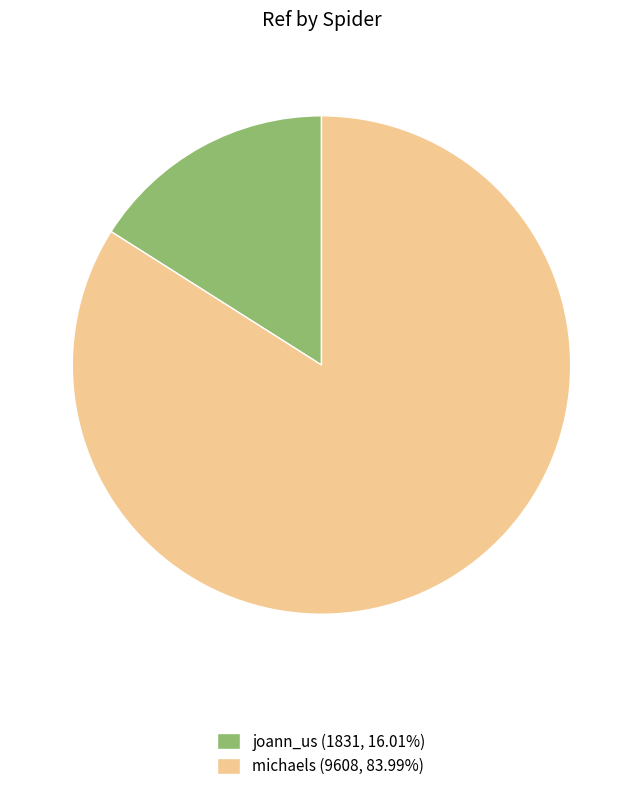

Do joann_us (1831, 16.01%) and michaels (9608, 83.99%) together represent more than half of the pie?

Yes